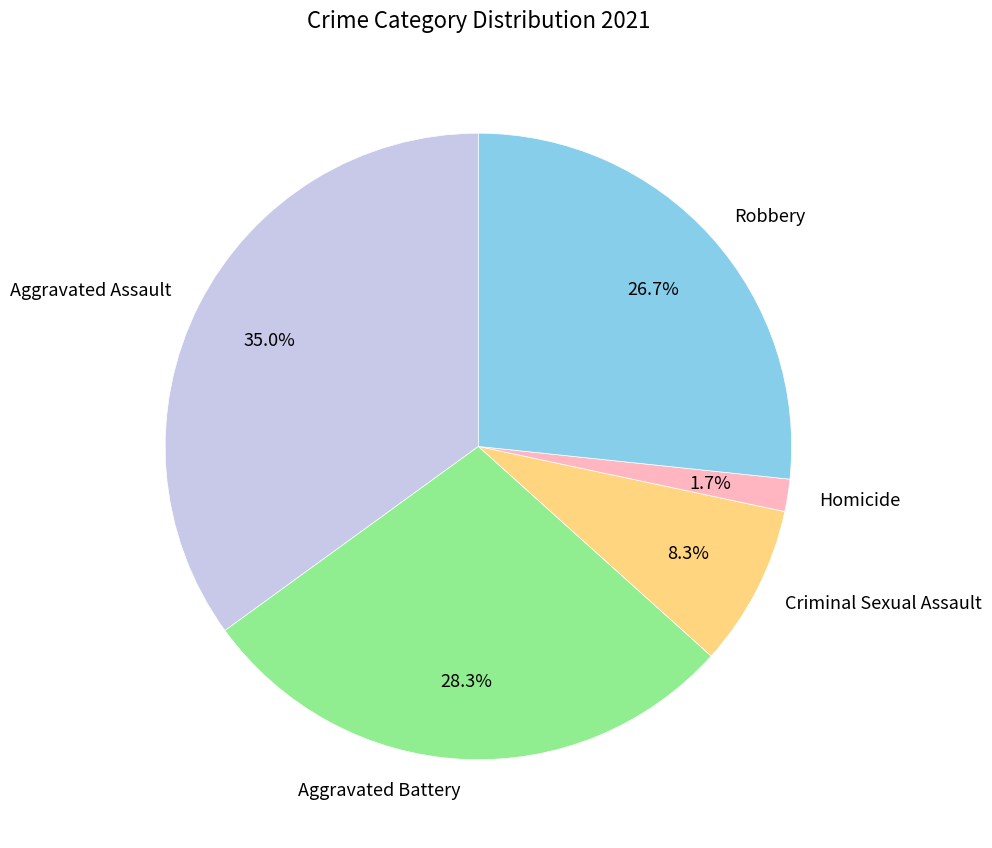

How many slices are in this pie chart?

5